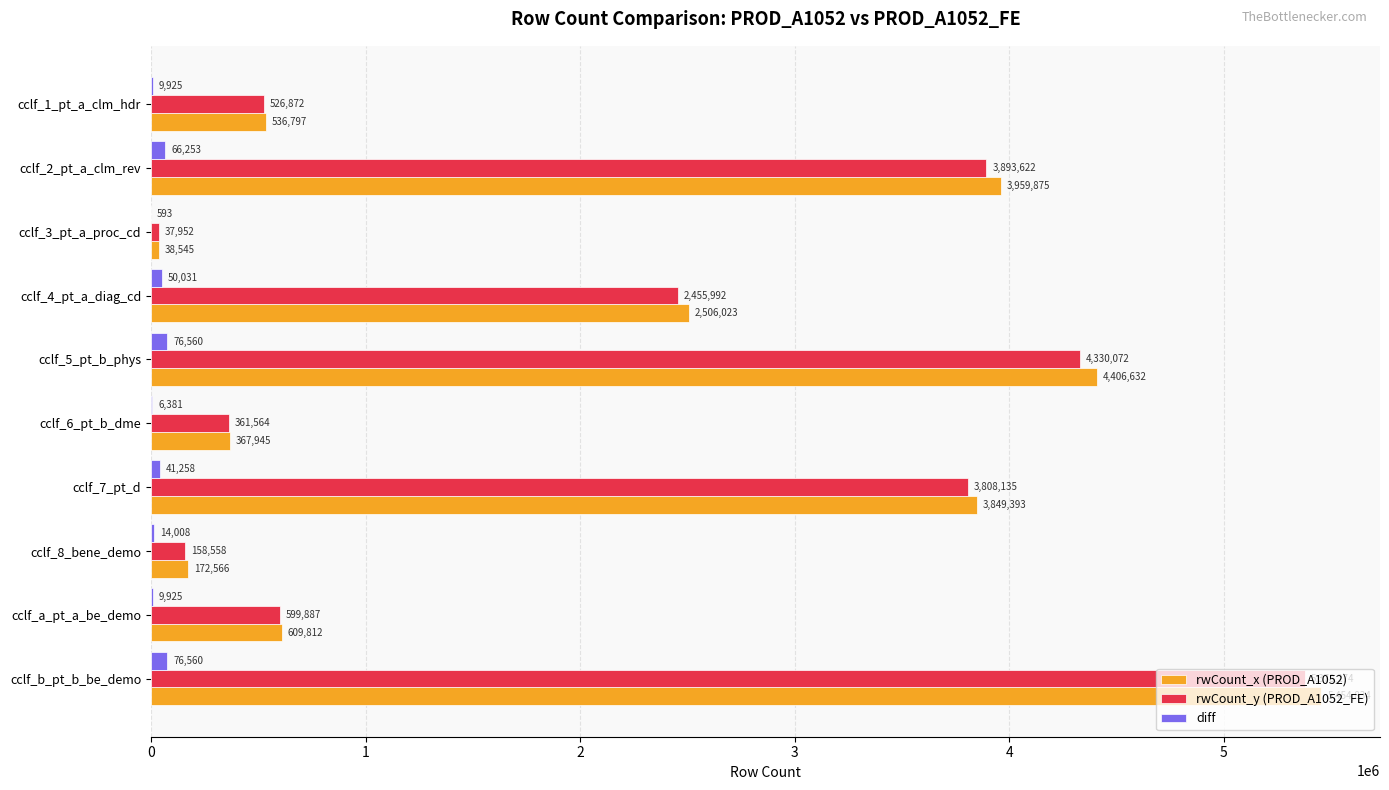

Between cclf_1_pt_a_clm_hdr and cclf_4_pt_a_diag_cd, which series saw the biggest shift?

rwCount_x (PROD_A1052)